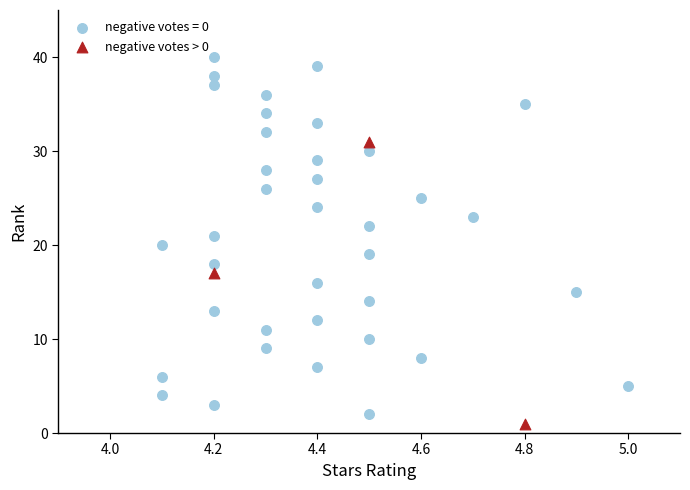

Which series reaches the maximum Y coordinate?

negative votes = 0